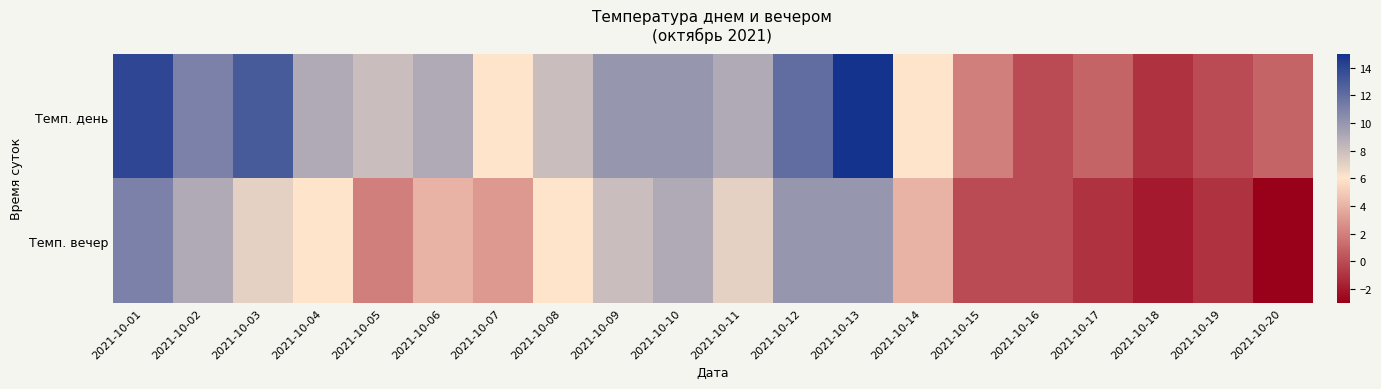

Which series changed the most between 2021-10-02 and 2021-10-11?

Темп. день